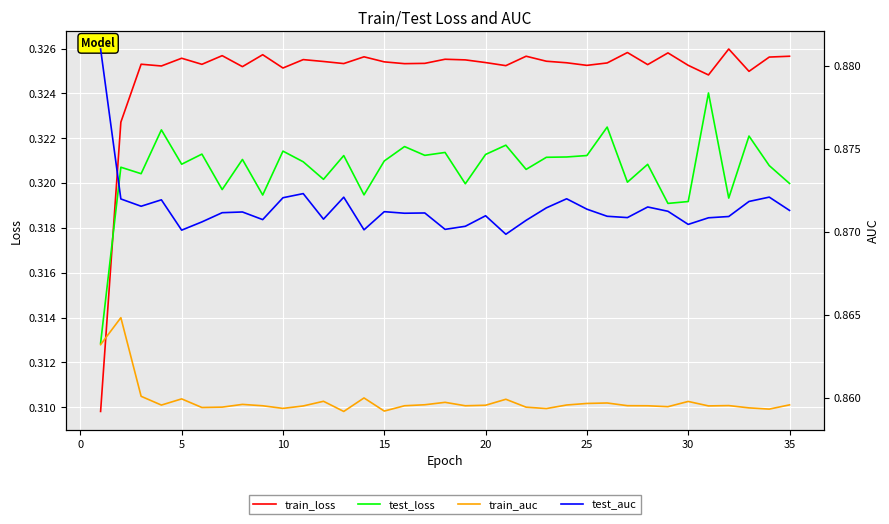

In train_loss, how many points are higher than both neighbors (excluding endpoints)?

11